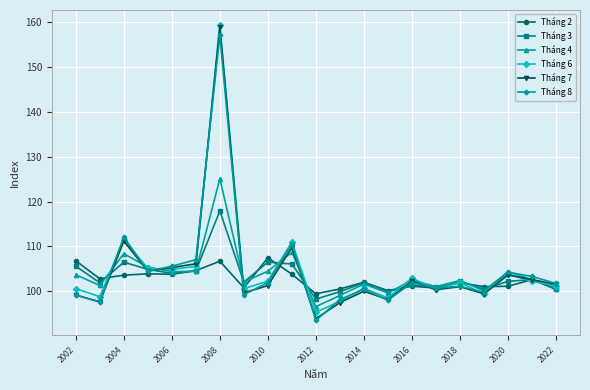

What is the sum of all Tháng 4 values?

2178.8